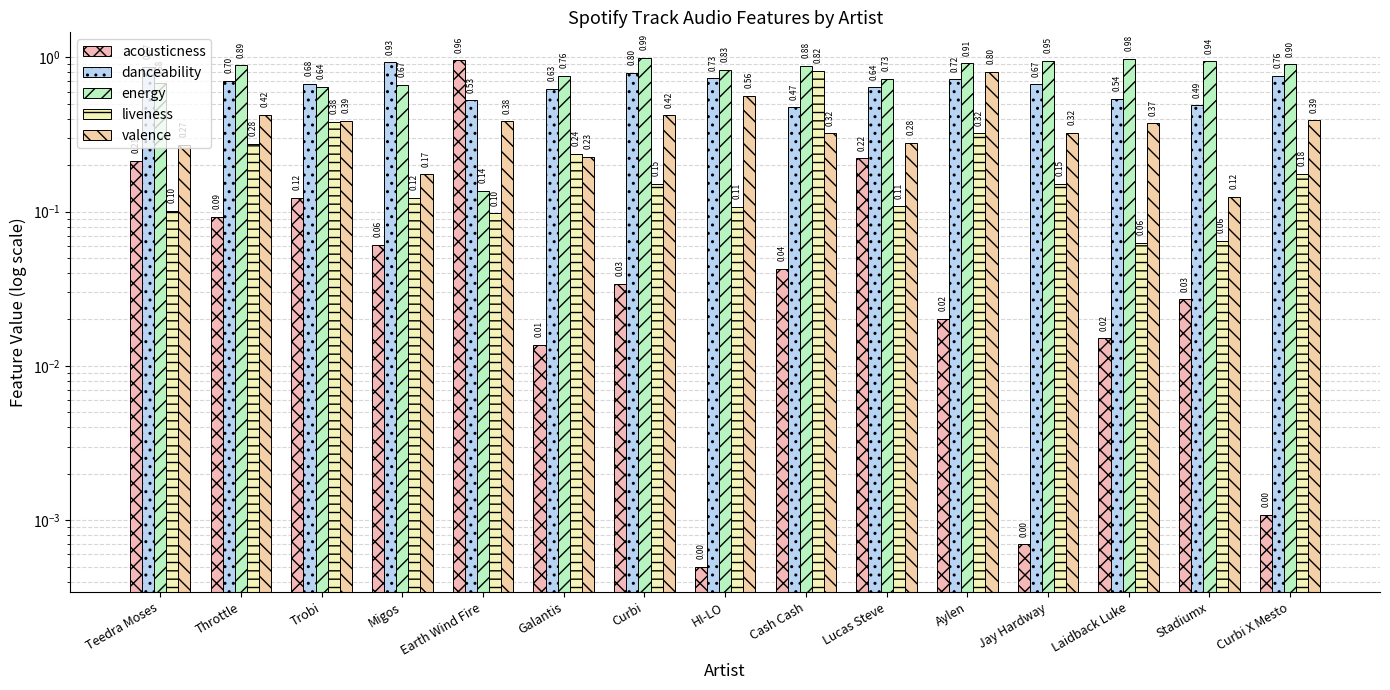

Reading right to left, list all the values displayed in this chart.

acousticness: 0.0	0.0	0.0	0.0	0.0	0.2	0.0	0.0	0.0	0.0	1.0	0.1	0.1	0.1	0.2
danceability: 0.8	0.5	0.5	0.7	0.7	0.6	0.5	0.7	0.8	0.6	0.5	0.9	0.7	0.7	0.9
energy: 0.9	0.9	1.0	0.9	0.9	0.7	0.9	0.8	1.0	0.8	0.1	0.7	0.6	0.9	0.7
liveness: 0.2	0.1	0.1	0.2	0.3	0.1	0.8	0.1	0.2	0.2	0.1	0.1	0.4	0.3	0.1
valence: 0.4	0.1	0.4	0.3	0.8	0.3	0.3	0.6	0.4	0.2	0.4	0.2	0.4	0.4	0.3